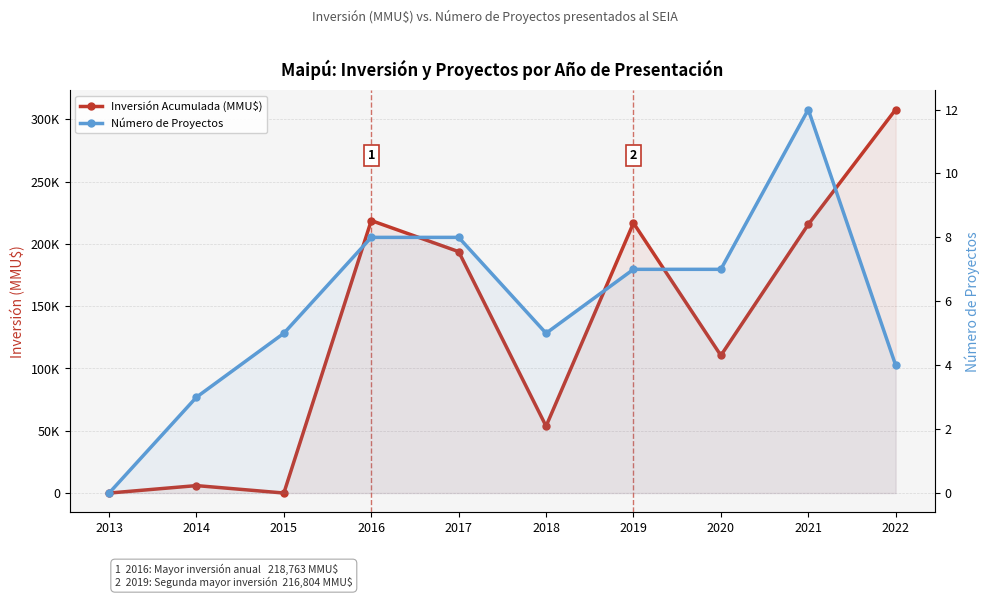

Reading left to right, list all the values displayed in this chart.

Inversión Acumulada (MMU$): 0	6000	37	218763	193805	53715	216804	110467	215676	307900
Número de Proyectos: 0	3	5	8	8	5	7	7	12	4